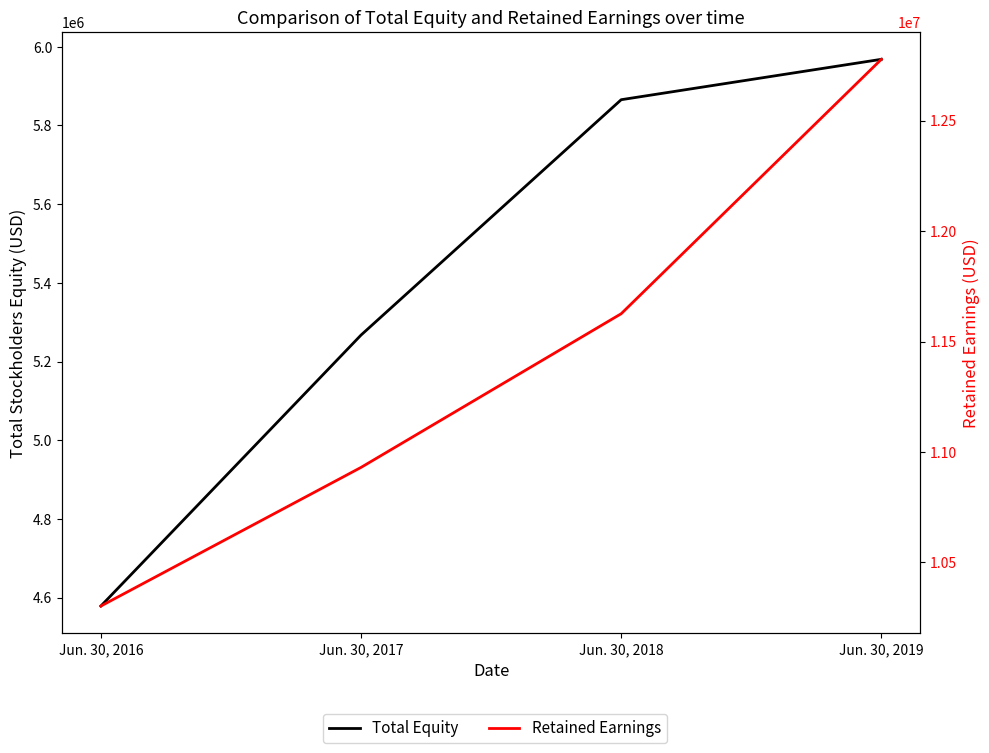

Does the chart display data point markers on the line(s)?

No